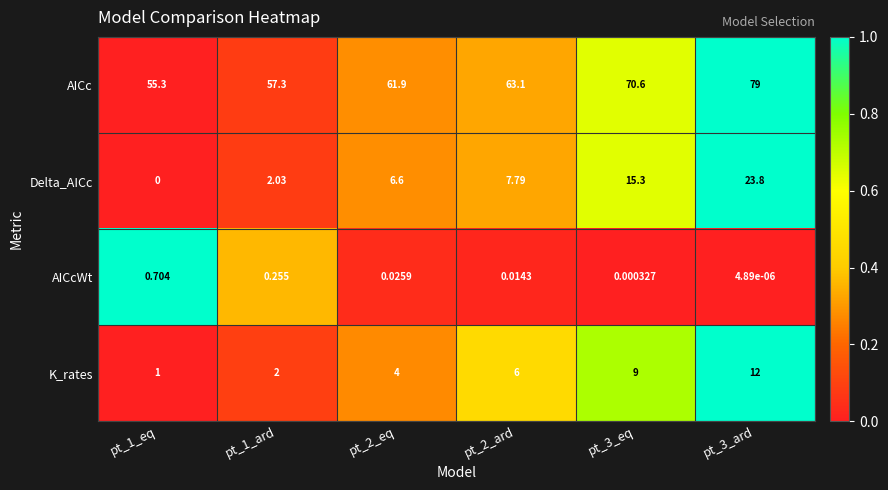

Which series has the largest total across all categories?

AICc